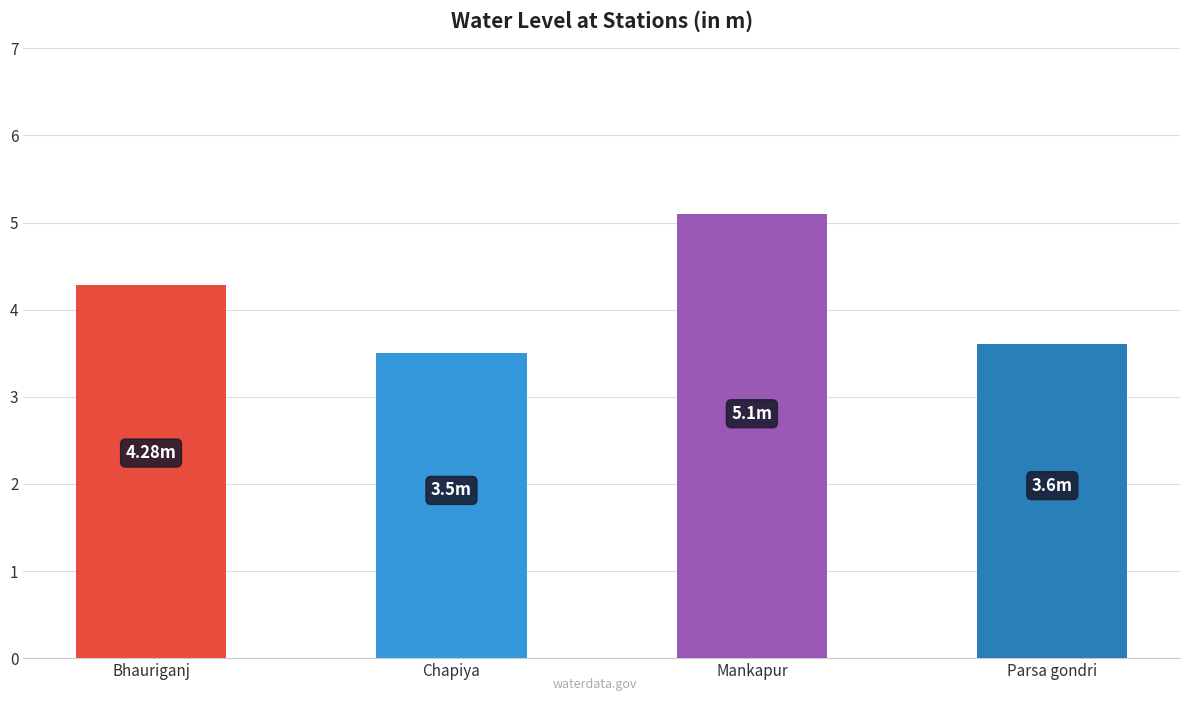

Reading left to right, transcribe all the data shown in this chart.

4.3	3.5	5.1	3.6